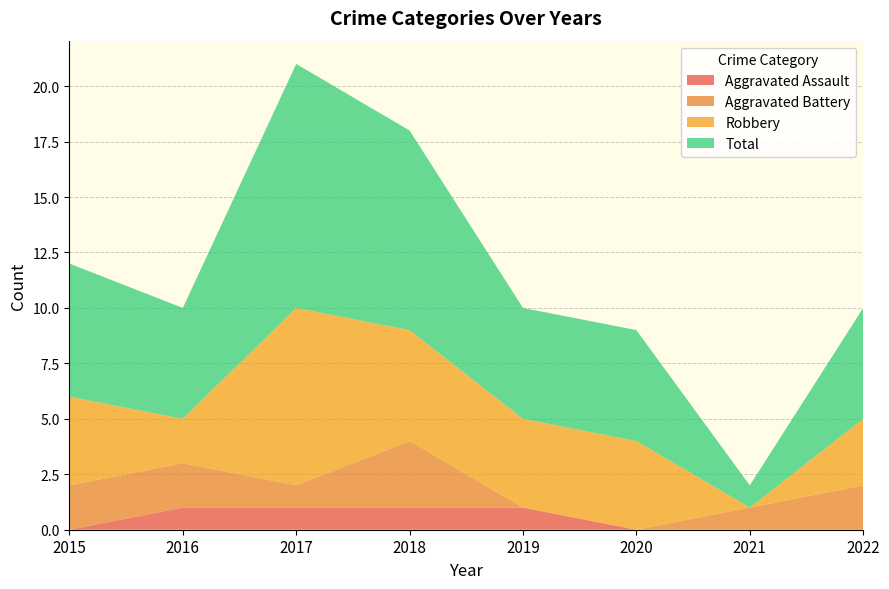

Reading left to right, what are all the values shown in this chart?

Aggravated Assault: 0	1	1	1	1	0	0	0
Aggravated Battery: 2	2	1	3	0	0	1	2
Robbery: 4	2	8	5	4	4	0	3
Total: 6	5	11	9	5	5	1	5